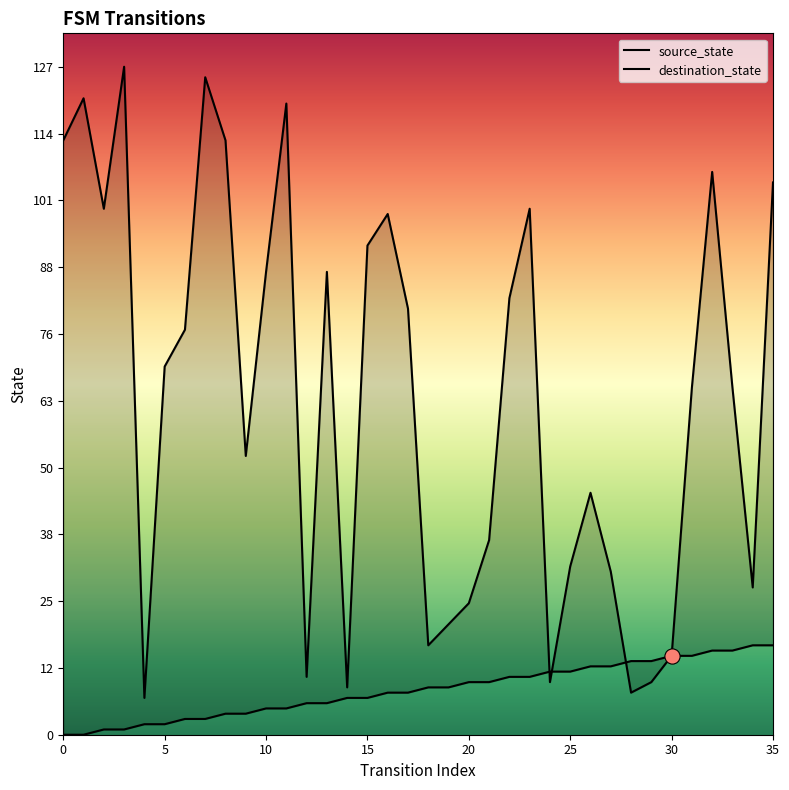

Which series contains the lowest Y value?

source_state